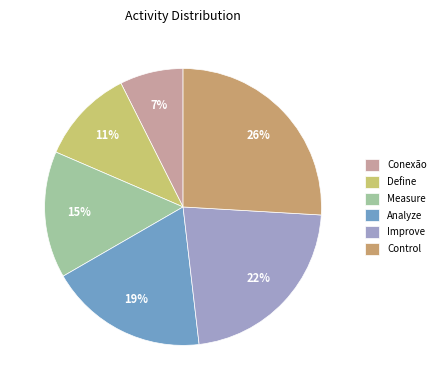

The Measure slice represents 7% of the pie. True or false?

False